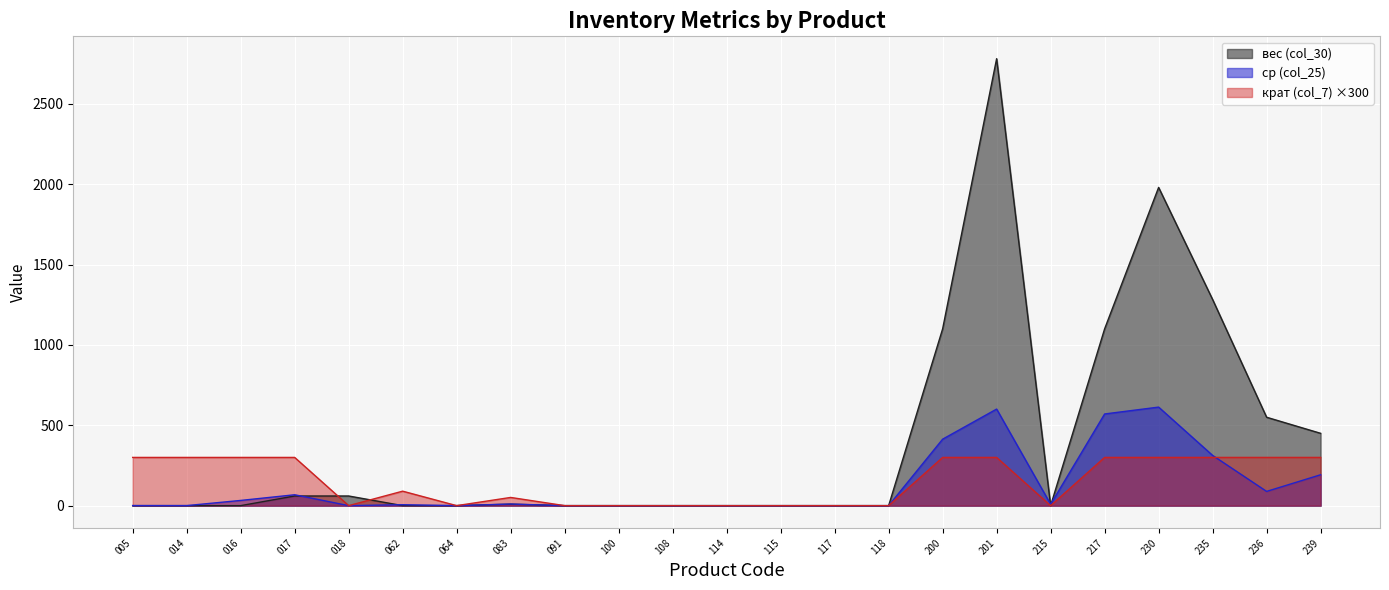

At which category does ср (col_25) reach its first local valley?

014